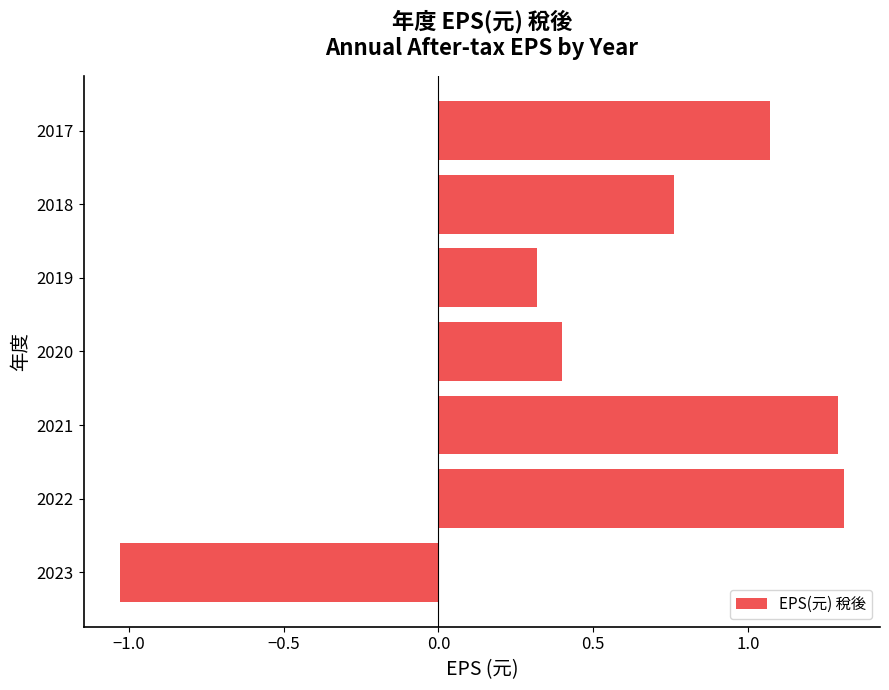

The chart shows a value of -0.6 at 2023. True or false?

False